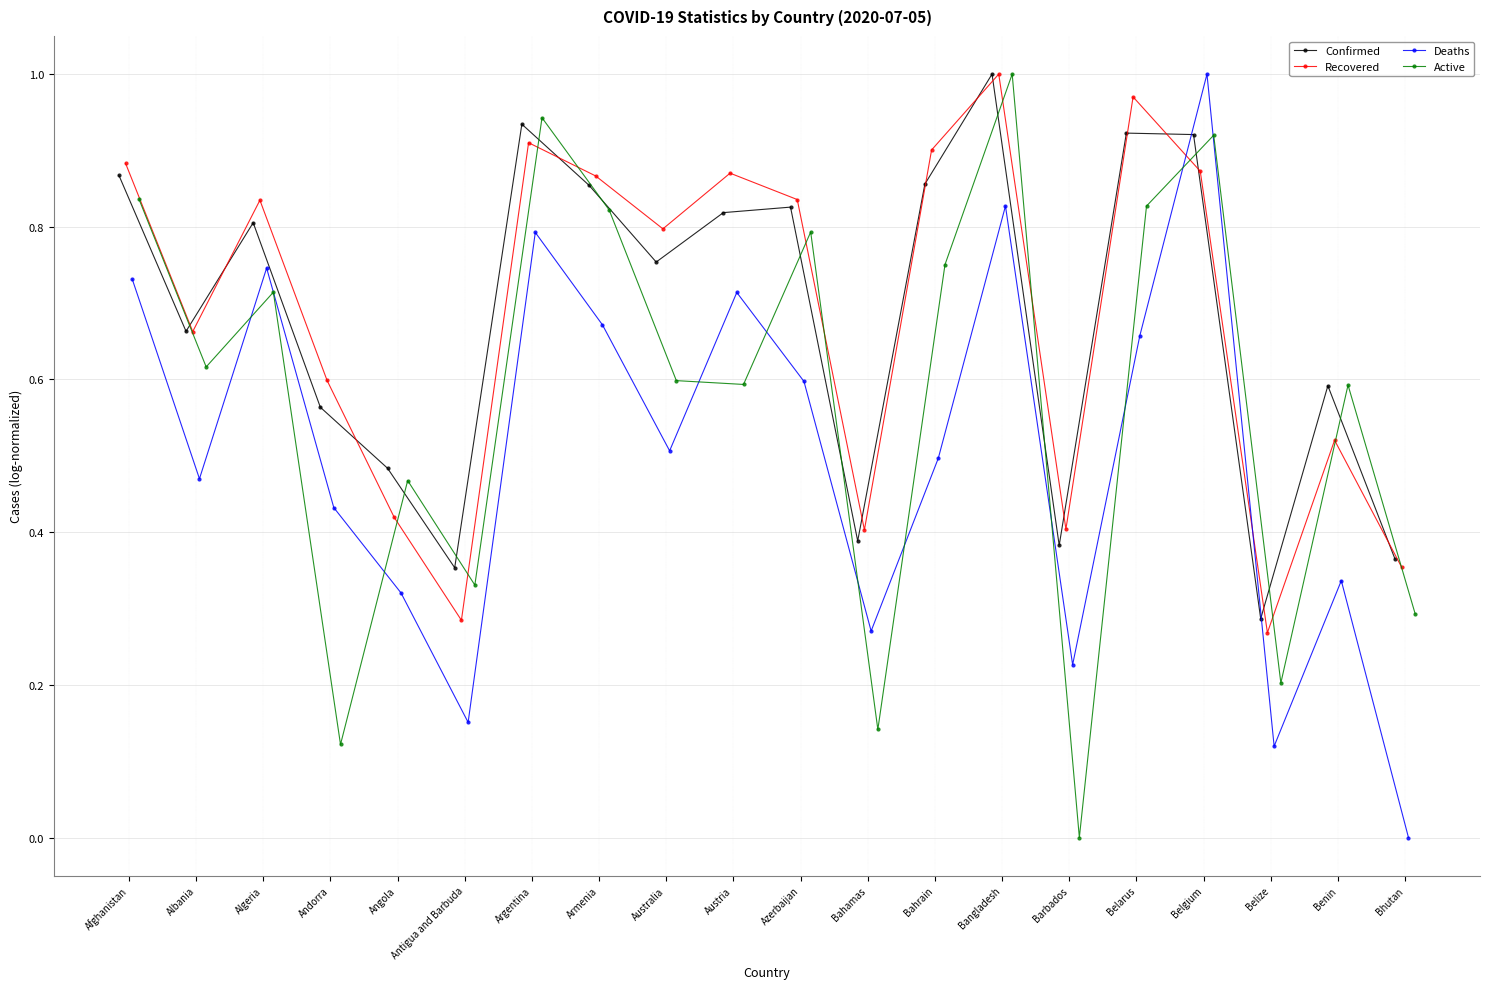

True or false: Confirmed has more than 2 interior local peaks.

True